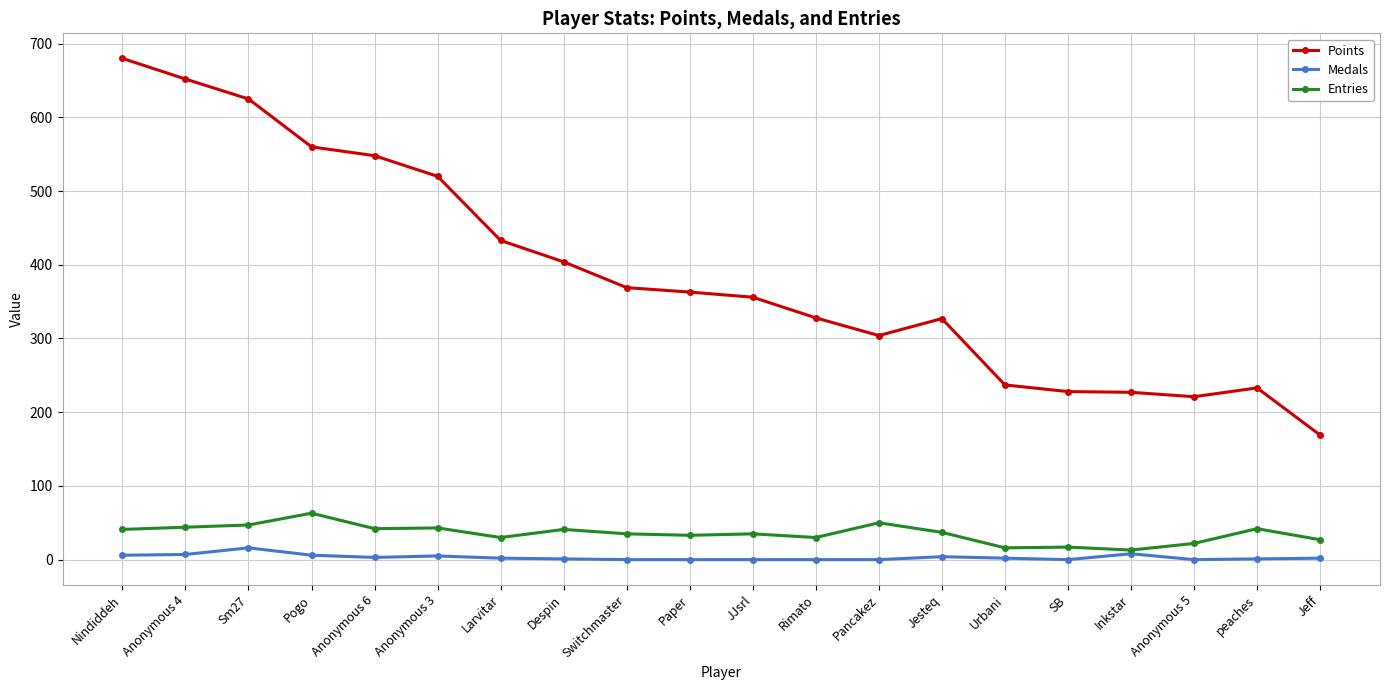

What is the label of the 4th point from the right?

Inkstar